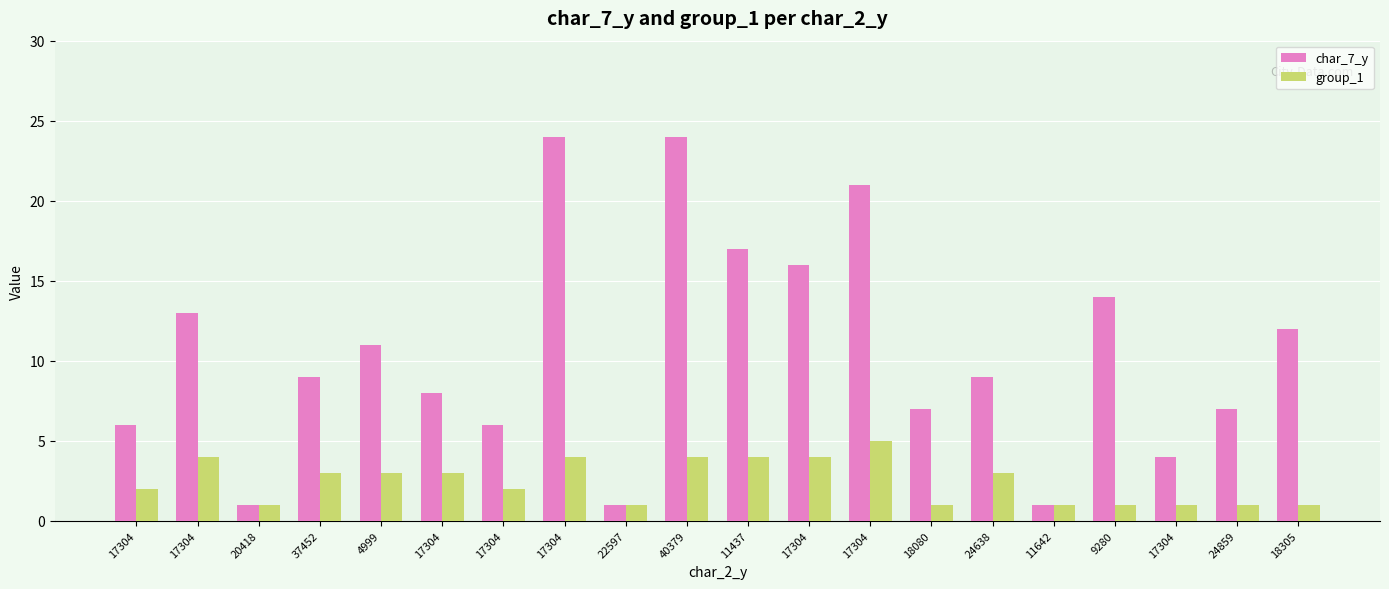

Which category has the lowest value in the group_1 series?

20418